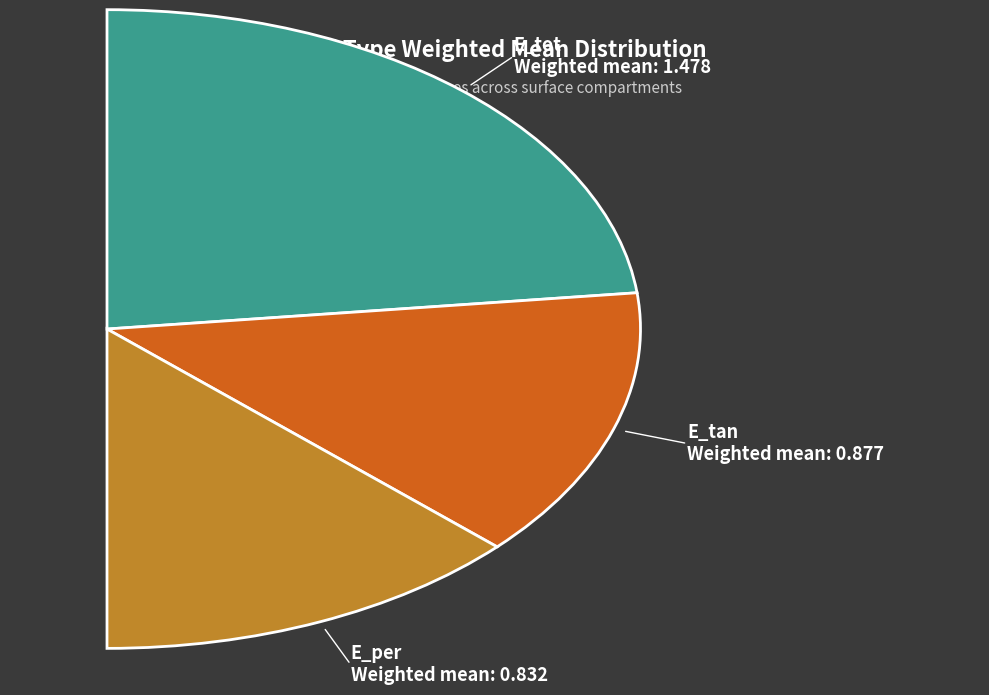

Does E_per account for over 50% of the chart?

No